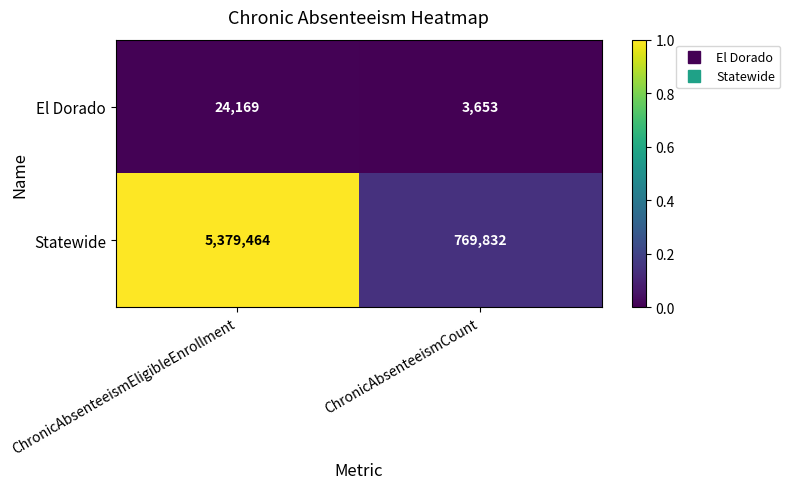

Rank the series by their average value, from lowest to highest.

El Dorado, Statewide